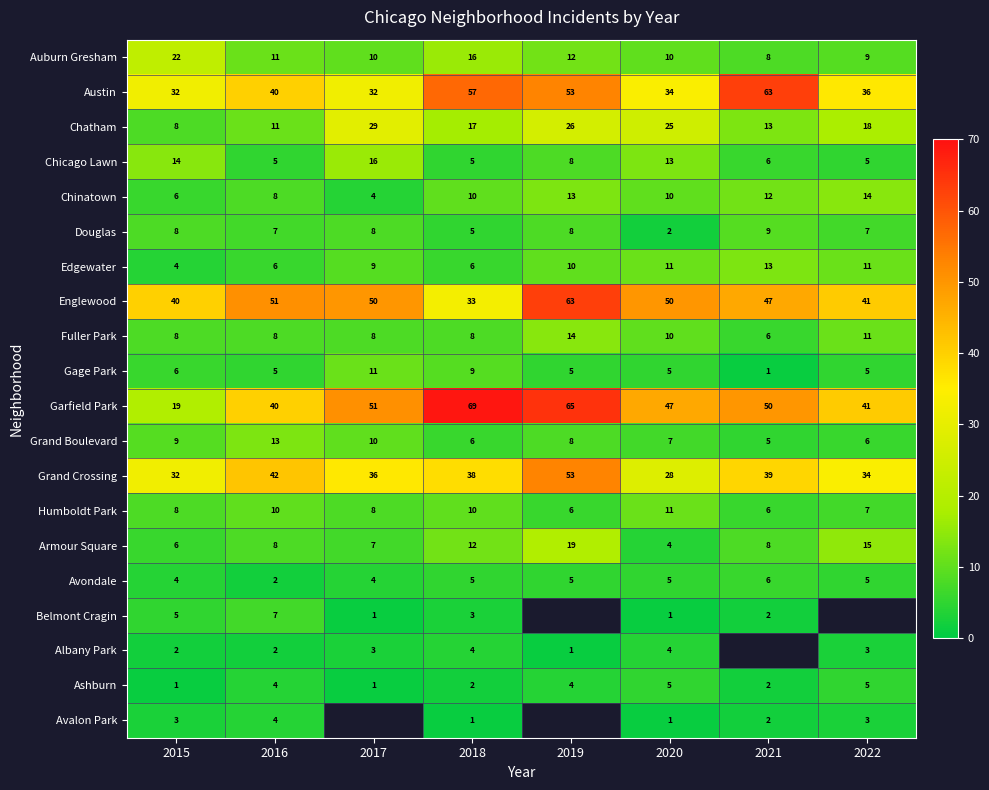

At which label is Chinatown closest to 9?

2016